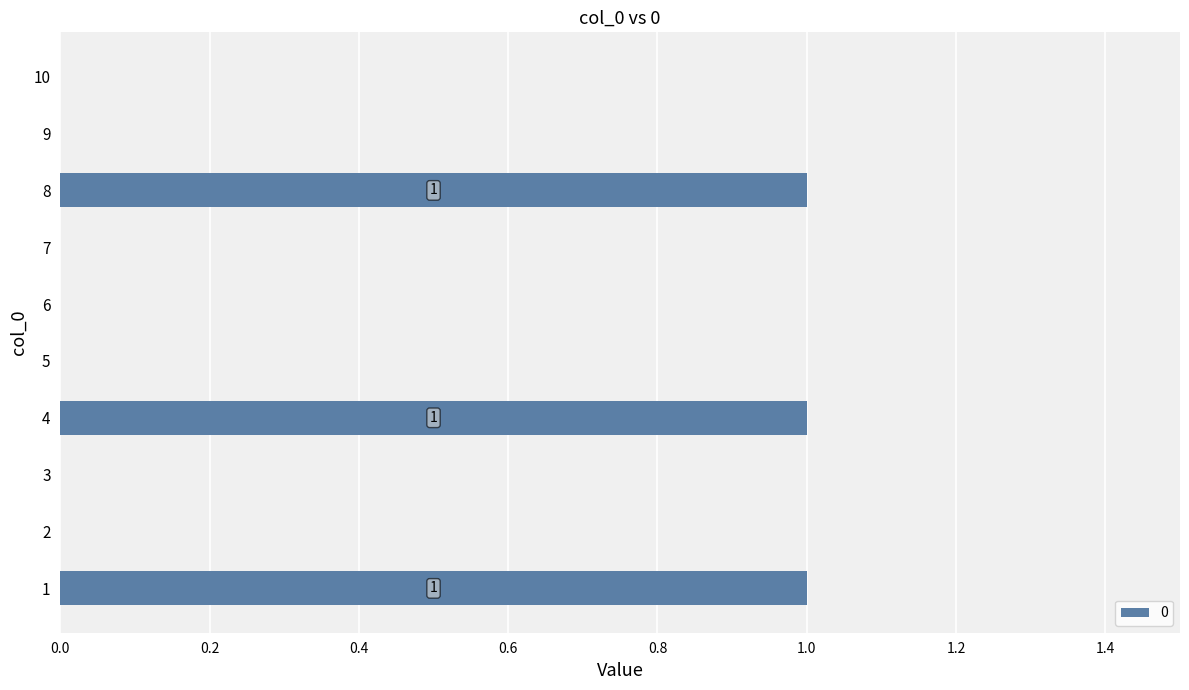

Reading bottom to top, extract all data points from this chart.

1=1	2=0	3=0	4=1	5=0	6=0	7=0	8=1	9=0	10=0